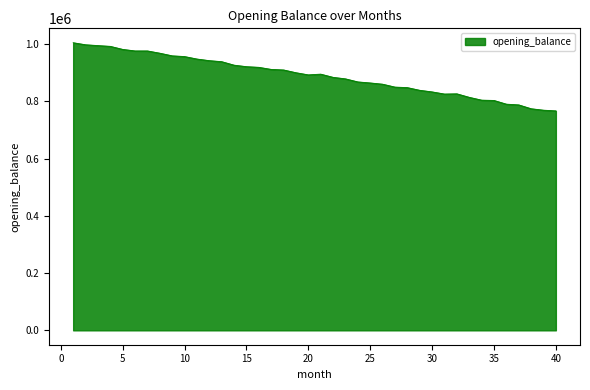

What is the minimum value shown in the chart?

766588.3